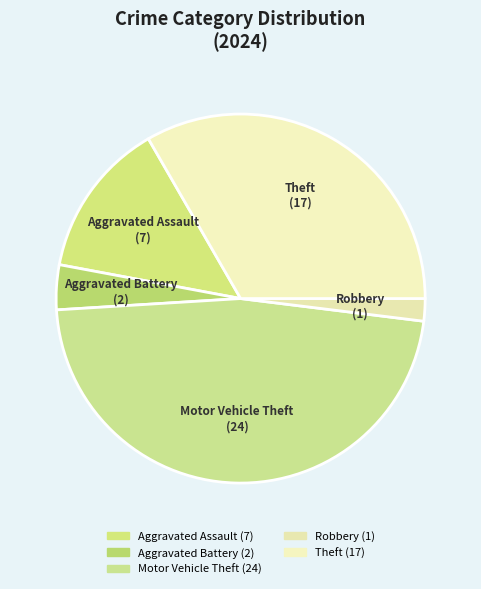

To the nearest percent, what is the average slice percentage?

20%